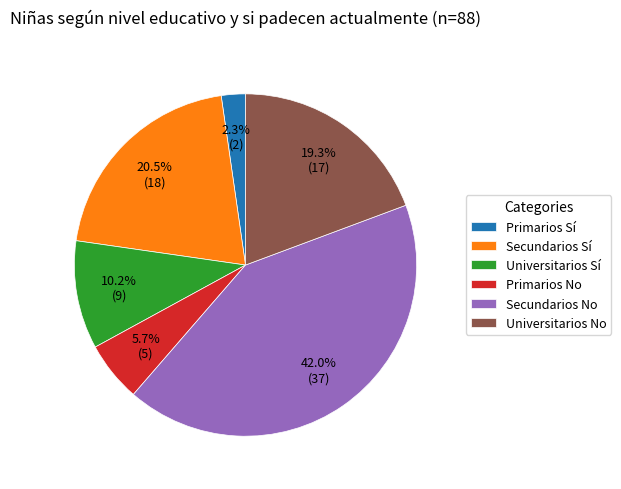

How many segments does this pie chart have?

6